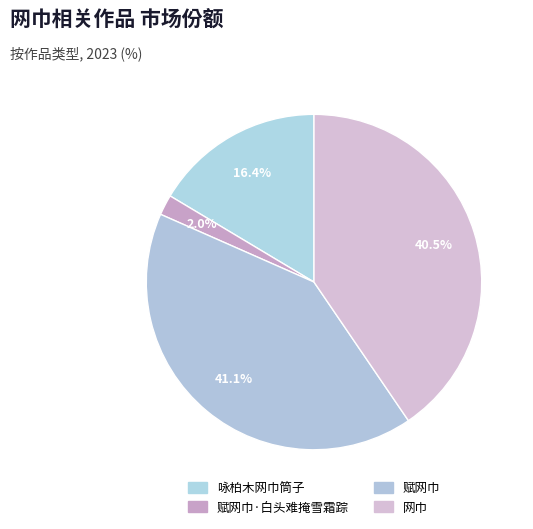

Which slice is the largest?

赋网巾